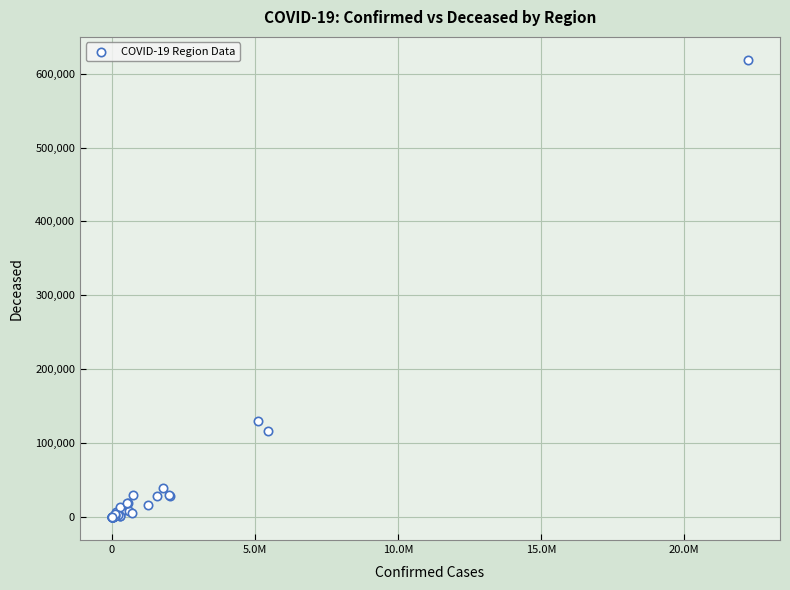

What Y value in the scatter plot is closest to 309343?

129729